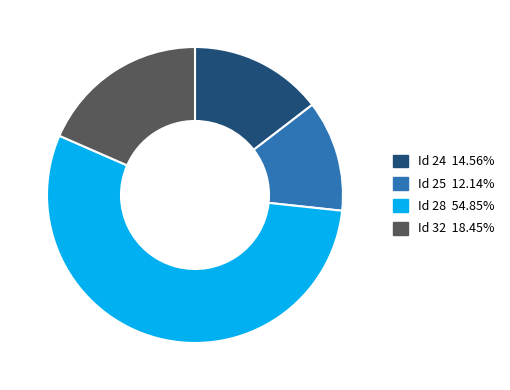

Combined, do Id 28 54.85% and Id 24 14.56% account for over 50%?

Yes